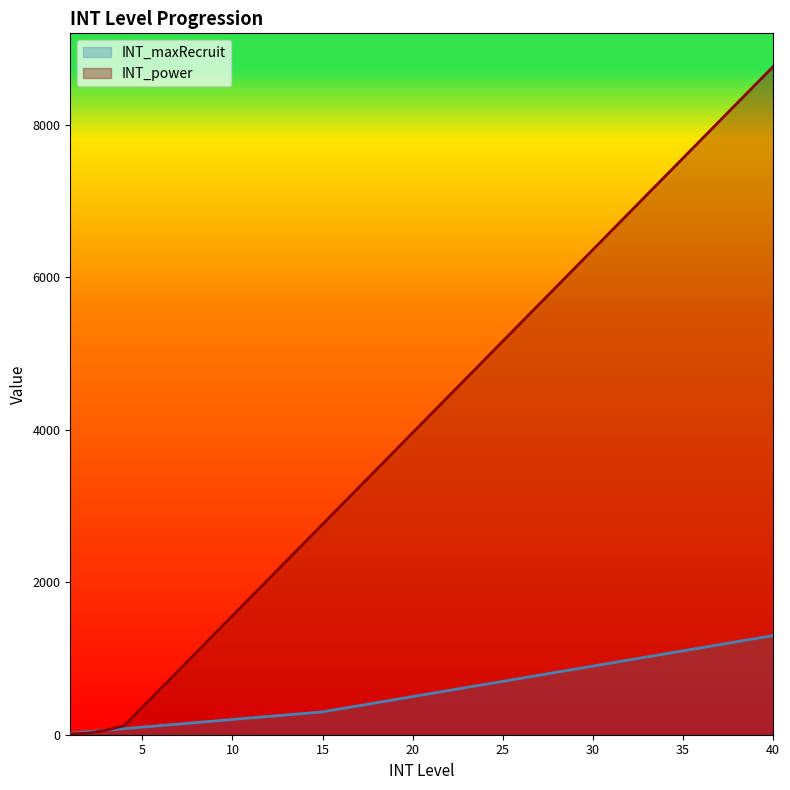

Which series has the largest range (max minus min)?

INT_power